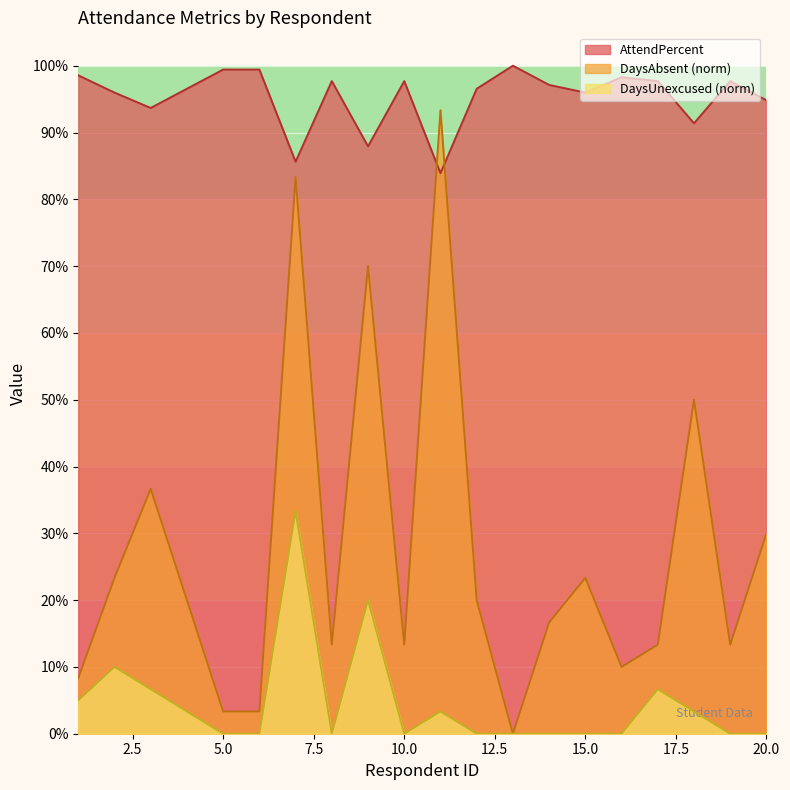

What is the average value of the DaysAbsent series?

0.3